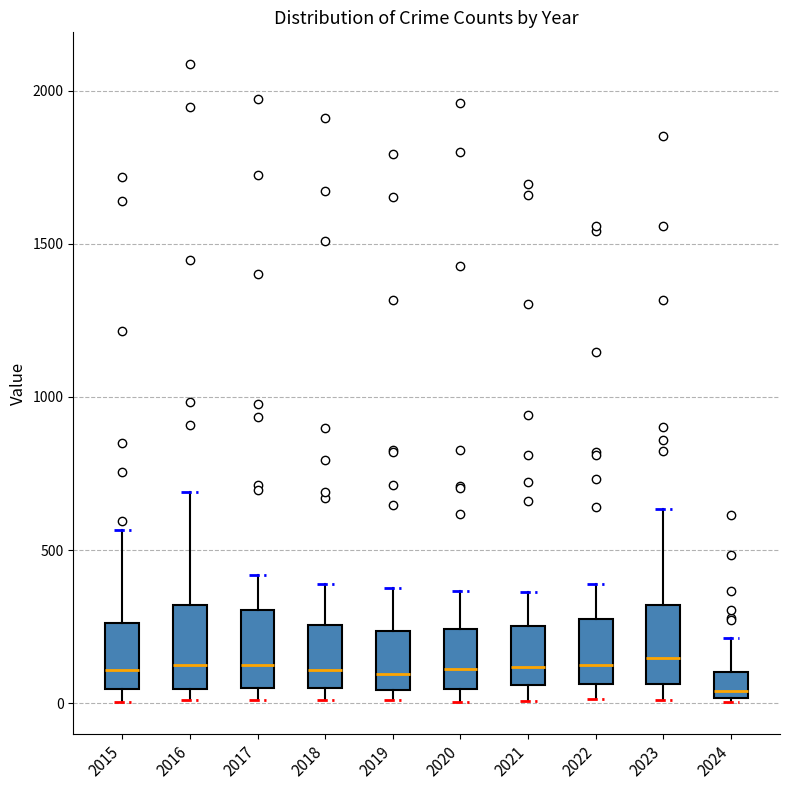

Where does the median line of the box at x = 2024 sit on the y-axis? The values are not printed on the chart, so give them approximately, as read against the axis.

50